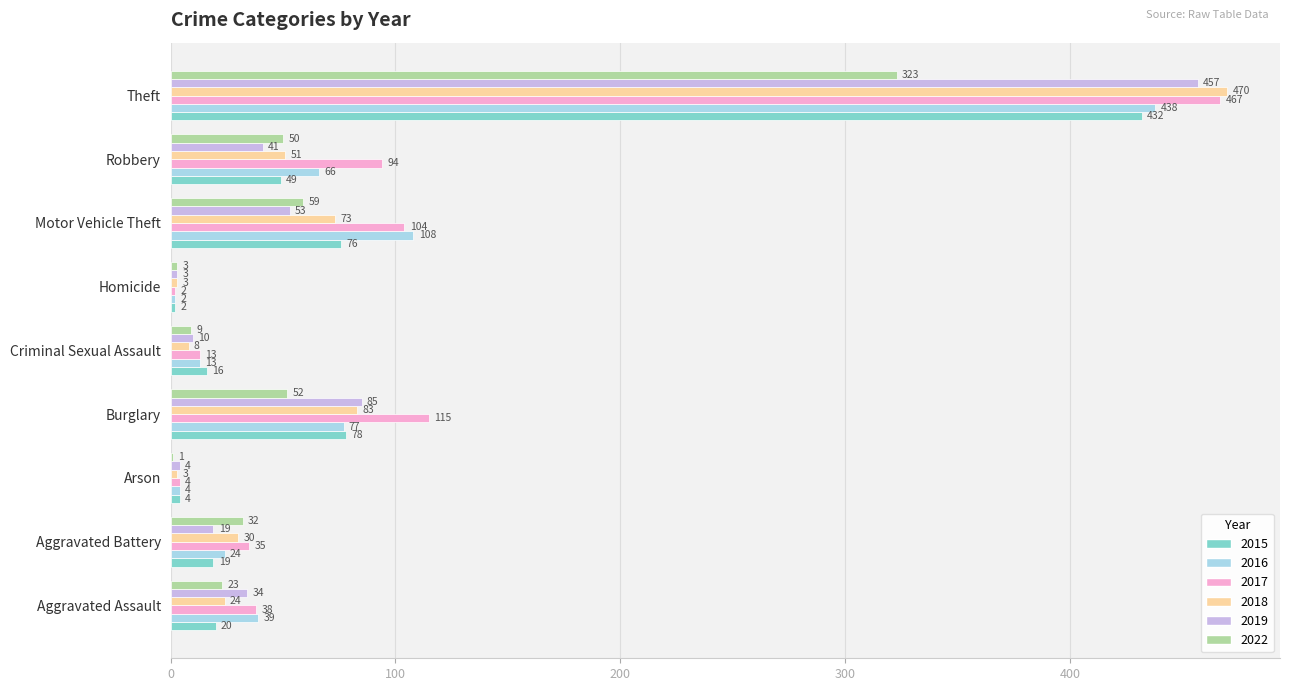

The 2018 series shows 17 at Robbery. True or false?

False